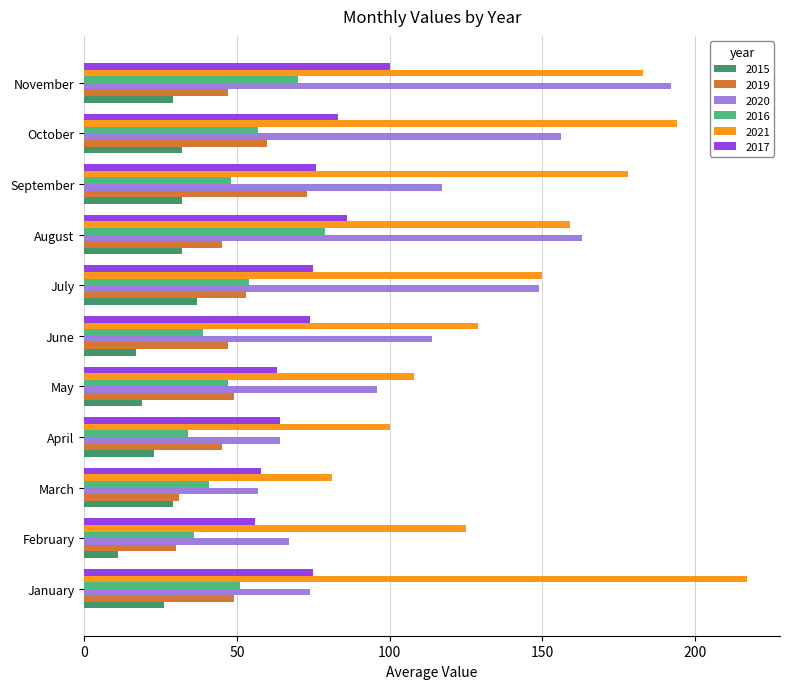

What is the approximate value of 2017 at November?

100